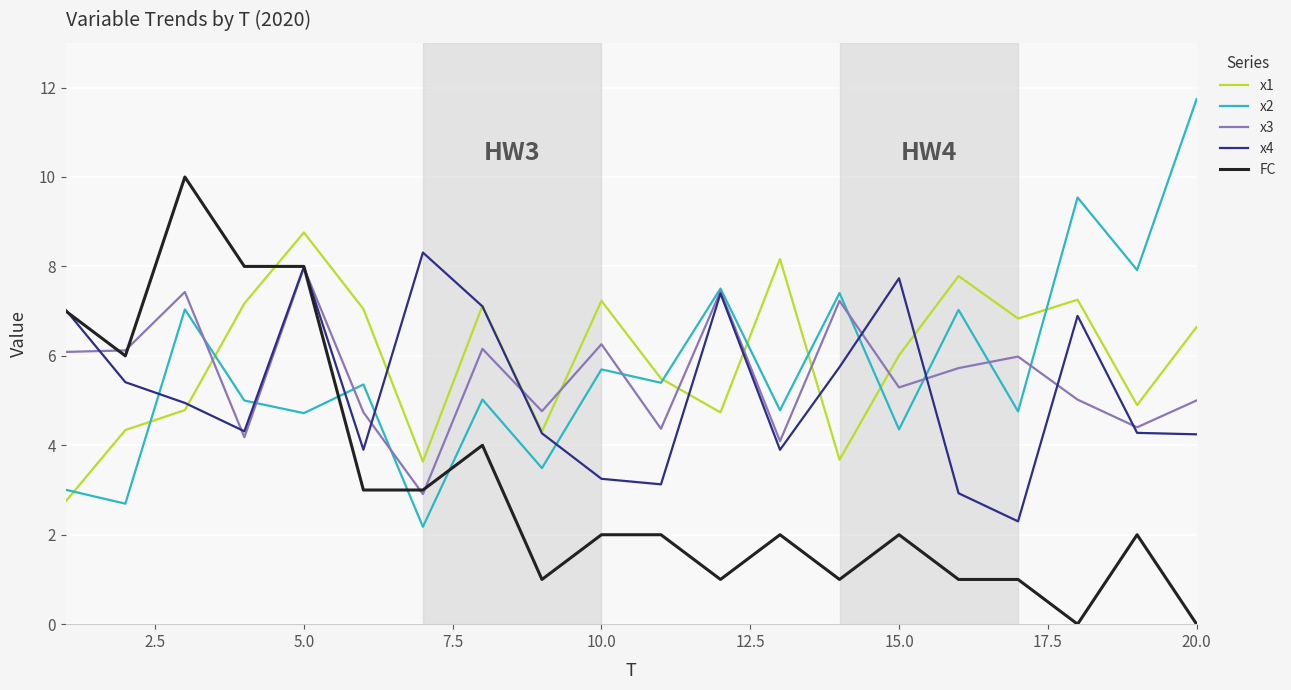

What is the maximum value for x1?

8.8